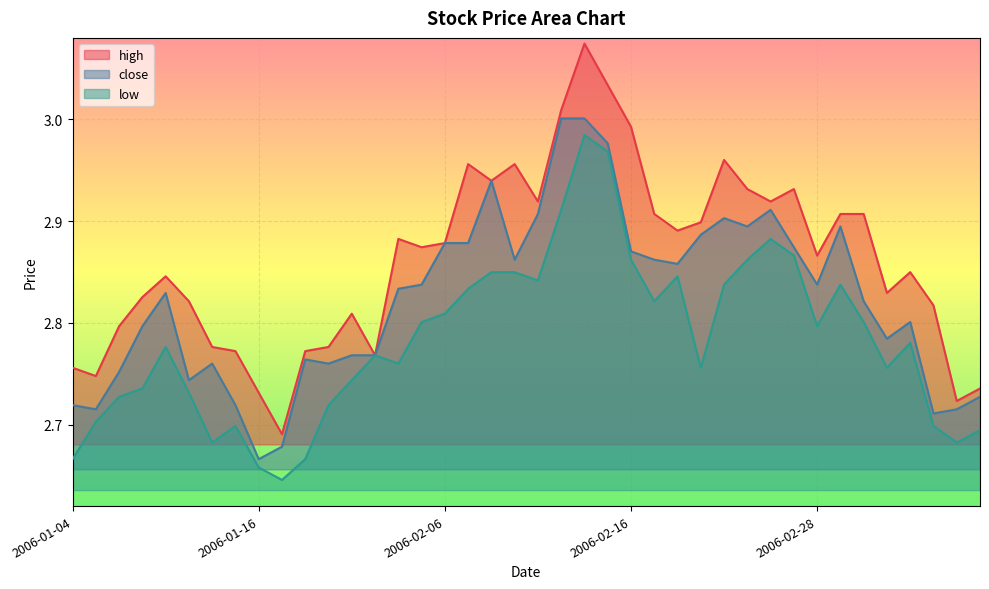

How many interior local valleys does the low series have?

9